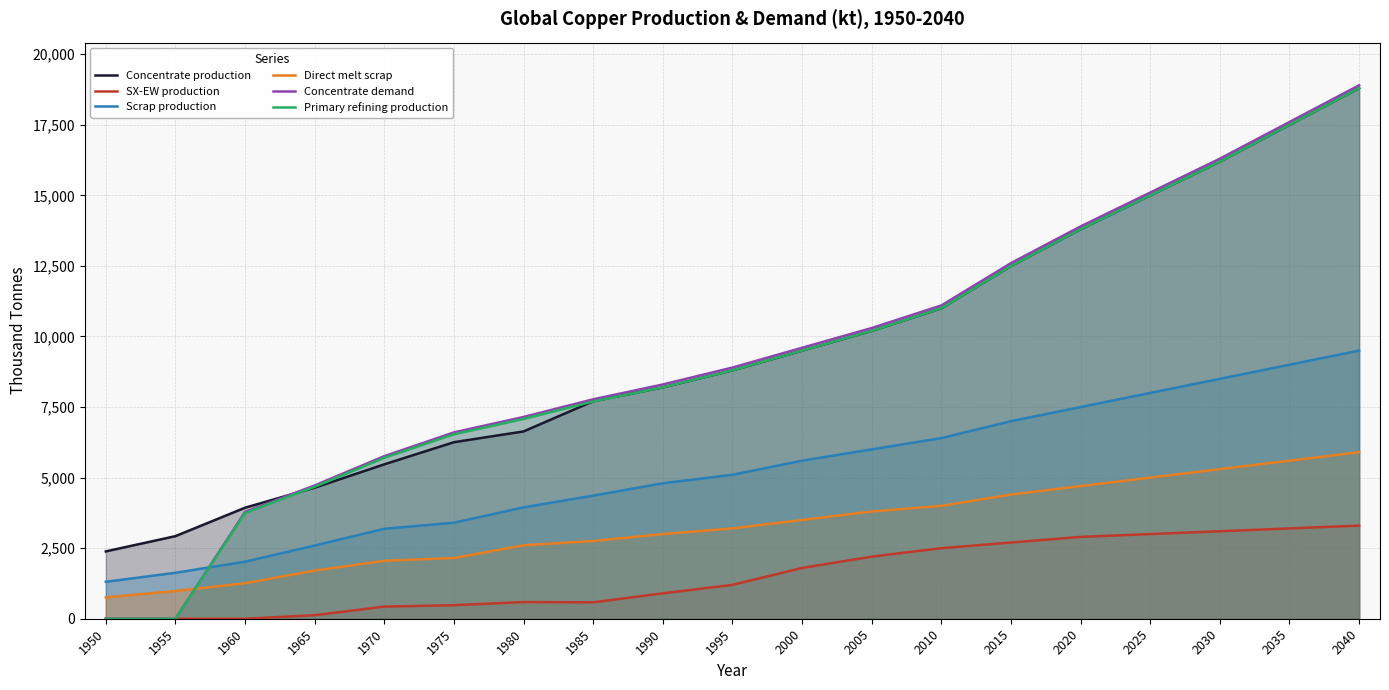

At which label does Primary refining production reach its peak?

2040